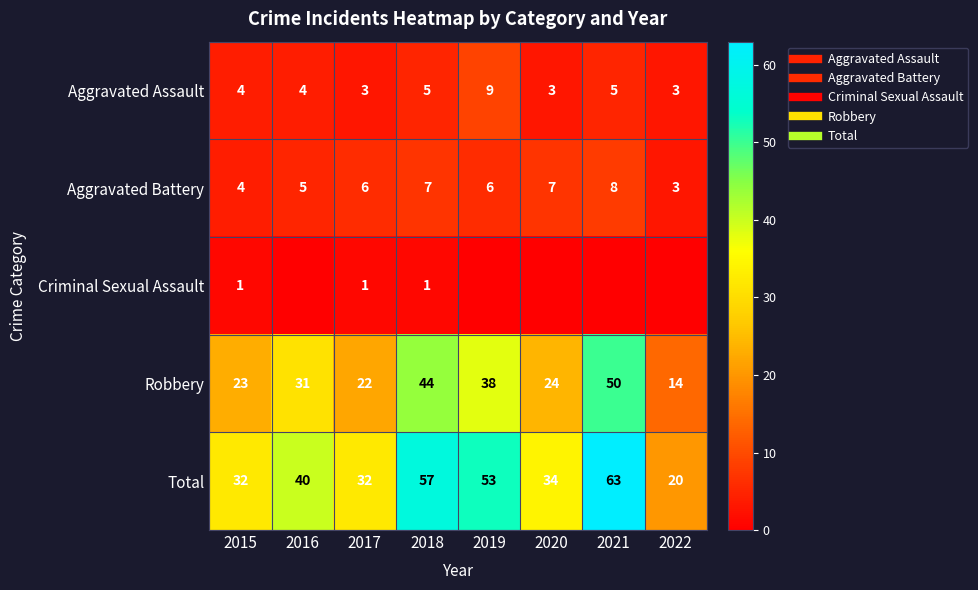

True or false: Robbery has a value of 27 at 2018.

False